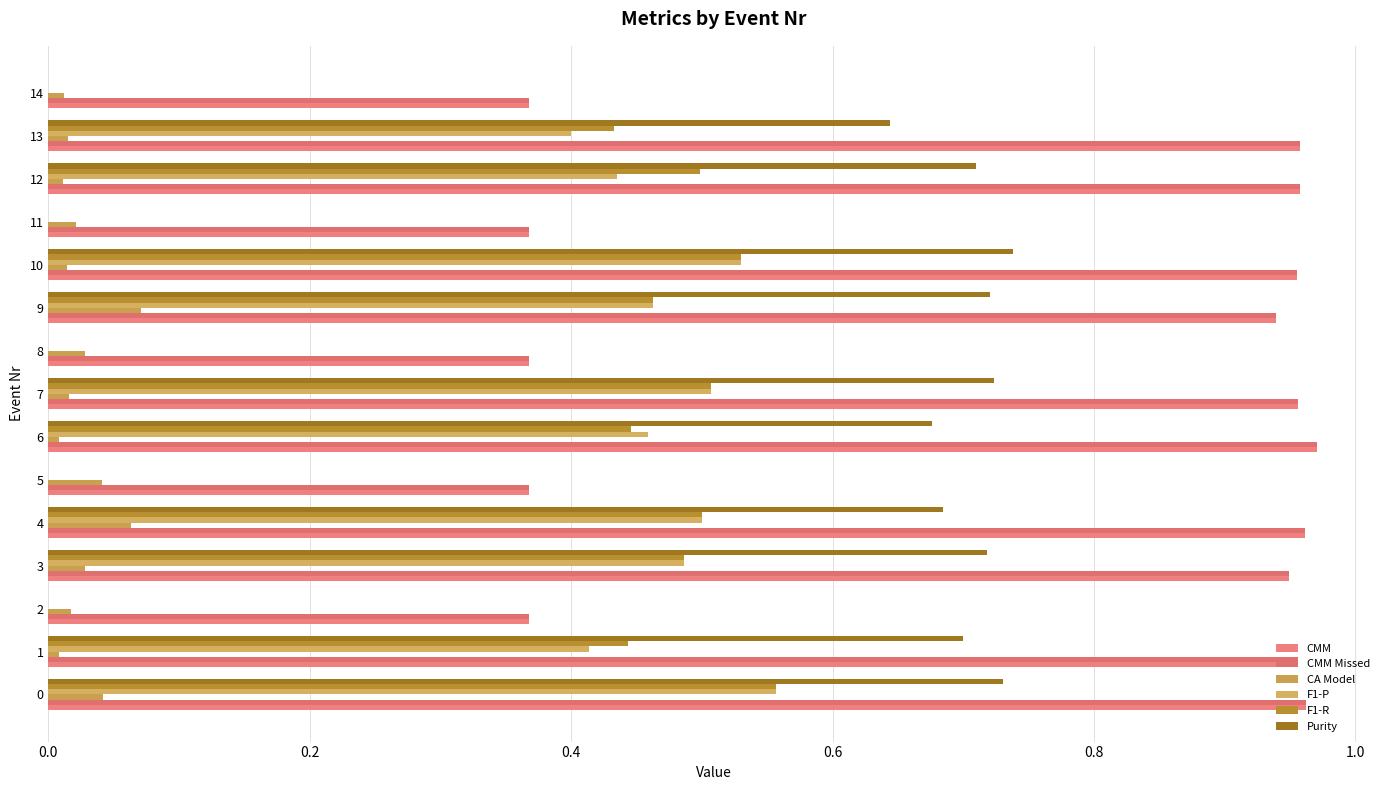

What are all the series names shown in the legend?

CMM, CMM Missed, CA Model, F1-P, F1-R, Purity